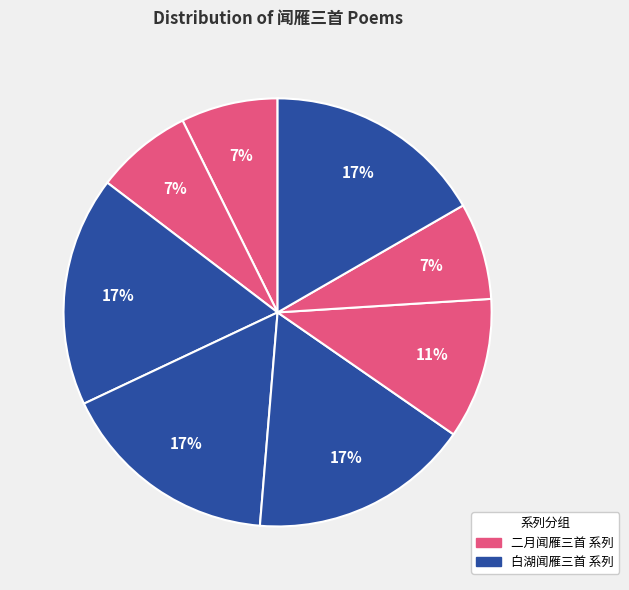

Which category has the biggest portion of the pie?

白湖闻雁三首